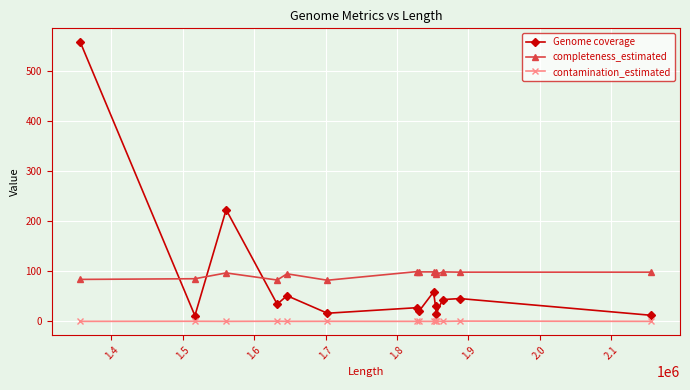

How many intersections are there between Genome coverage and completeness_estimated?

3